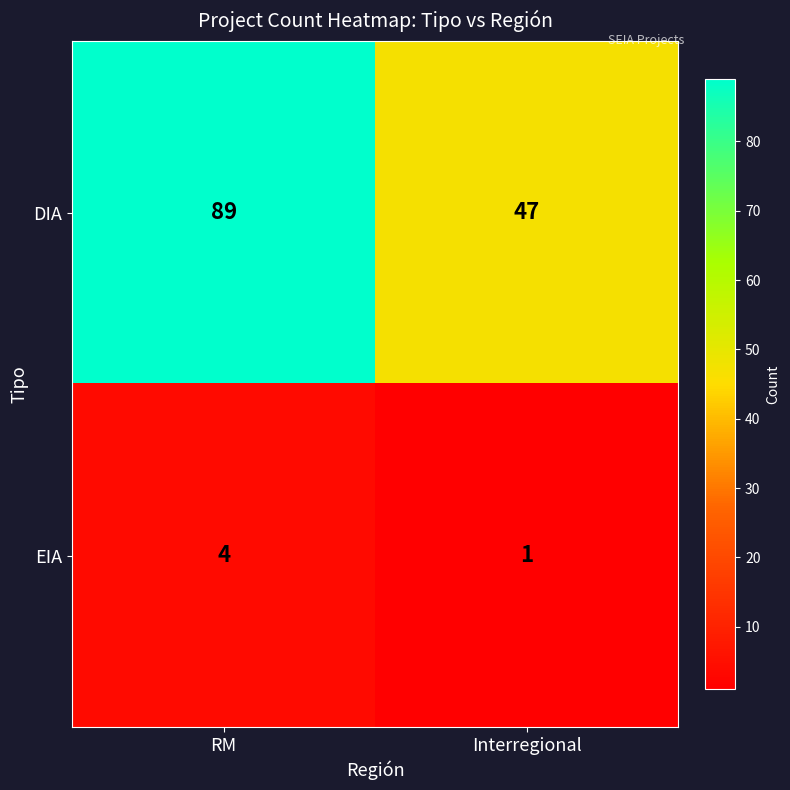

Which category has the highest value across all series?

RM